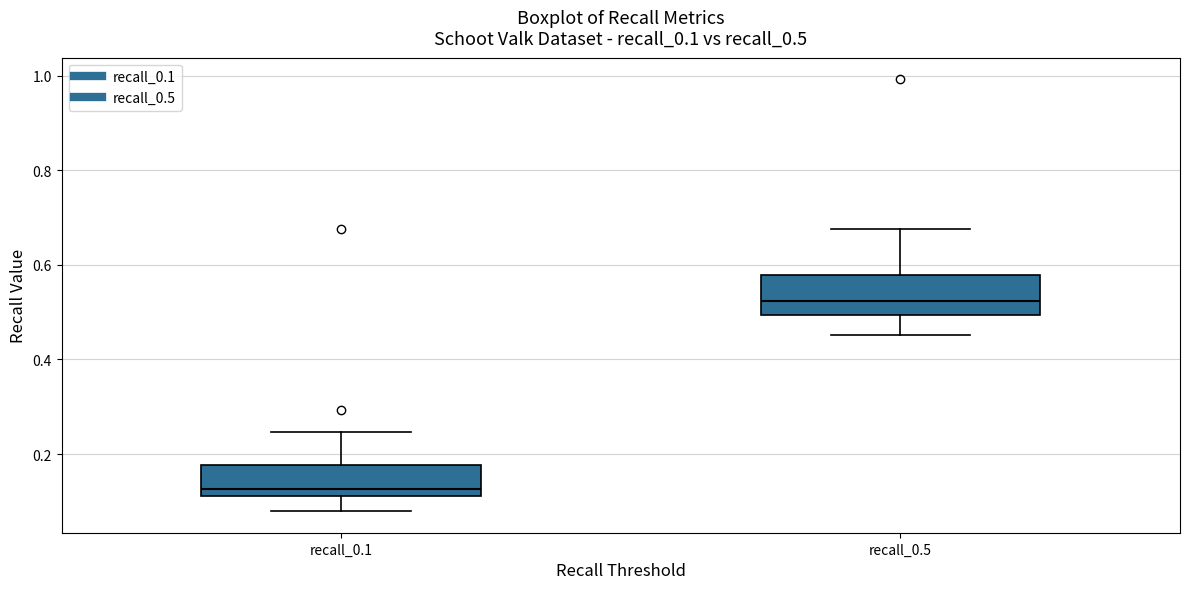

Where does the lower whisker of the box for recall_0.1 end on the y-axis? The values are not printed on the chart, so give them approximately, as read against the axis.

0.08